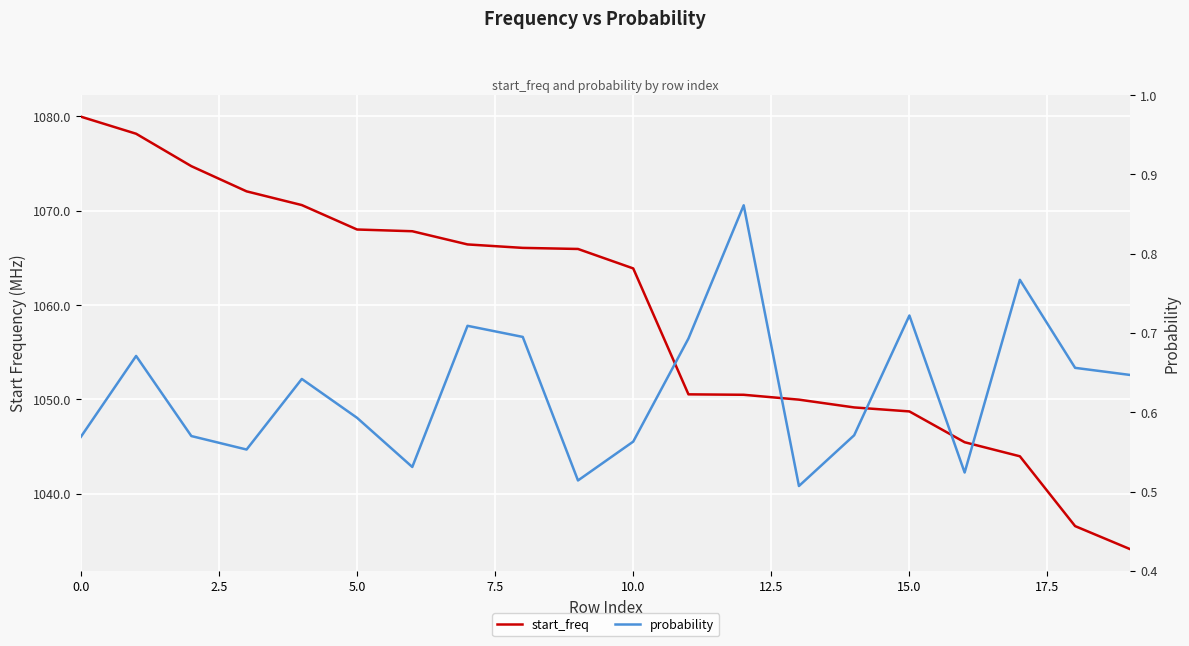

What is the sum of all start_freq values?

21182.6